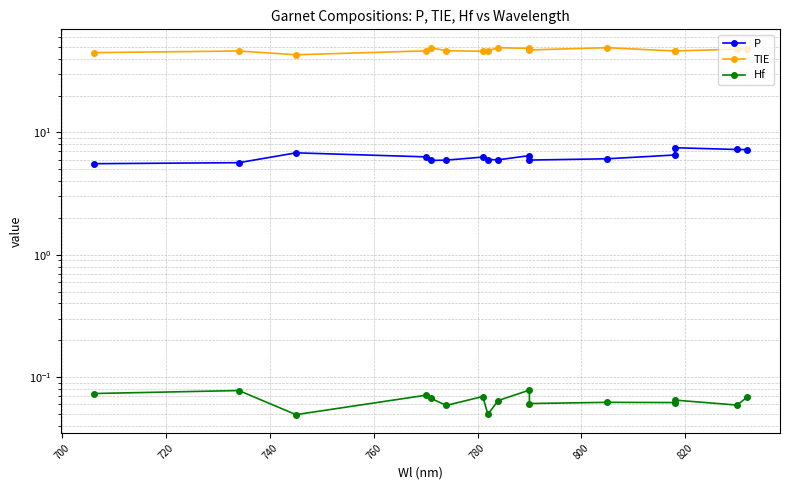

How many interior local valleys does the P series have?

3